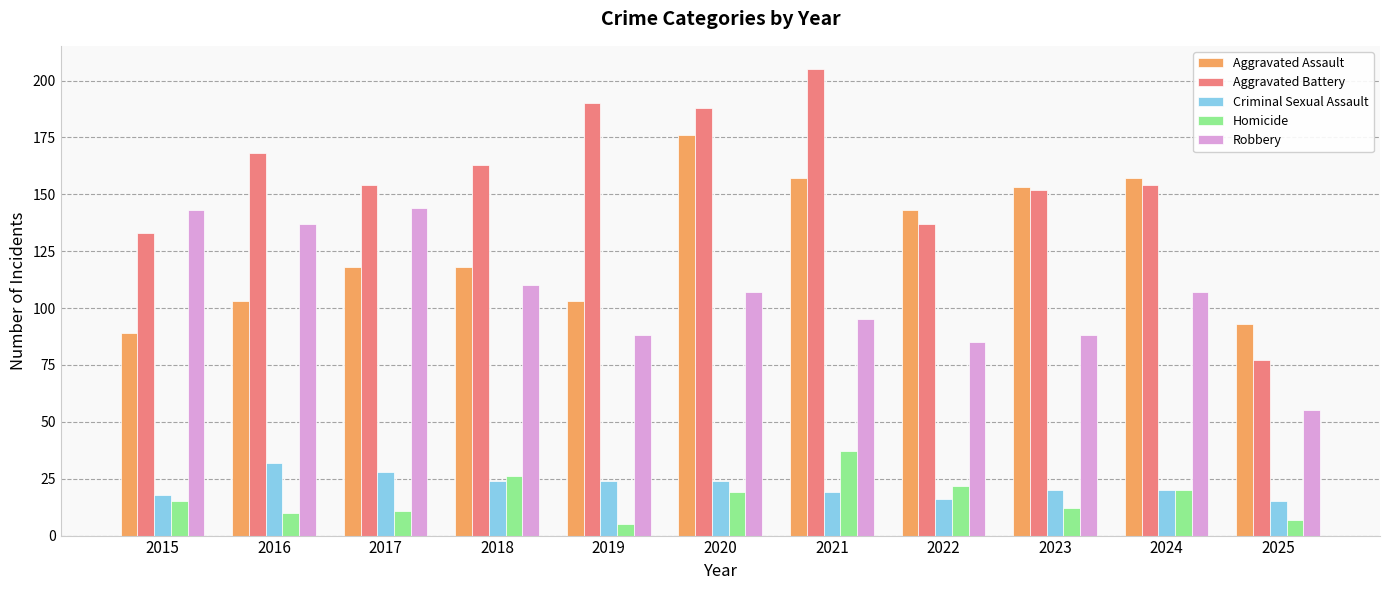

Which series changed the most between 2019 and 2025?

Aggravated Battery